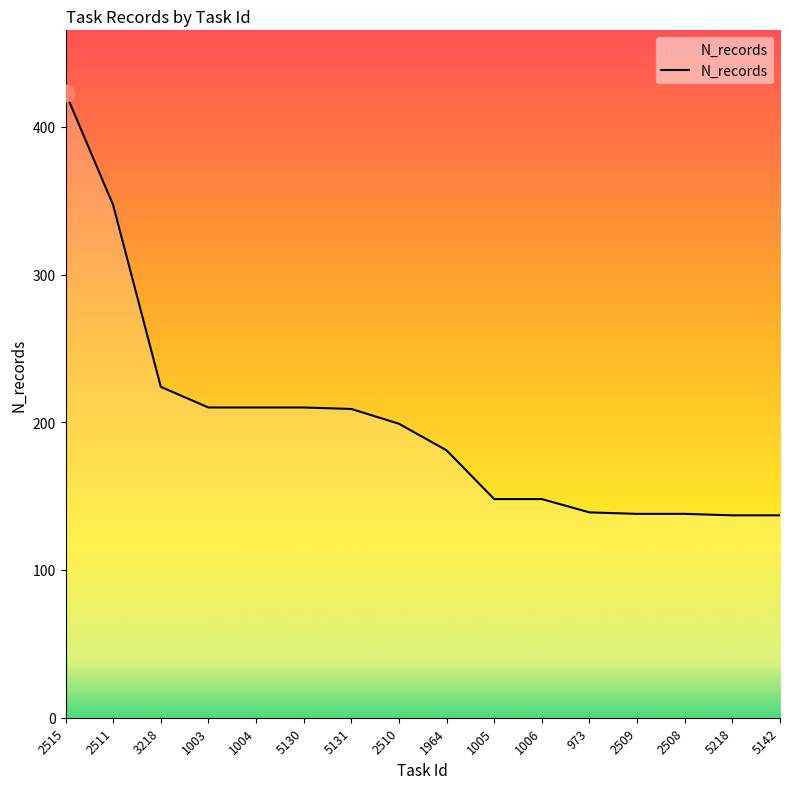

Approximately how many times larger is the value at 2515 compared to 3218?

1.9